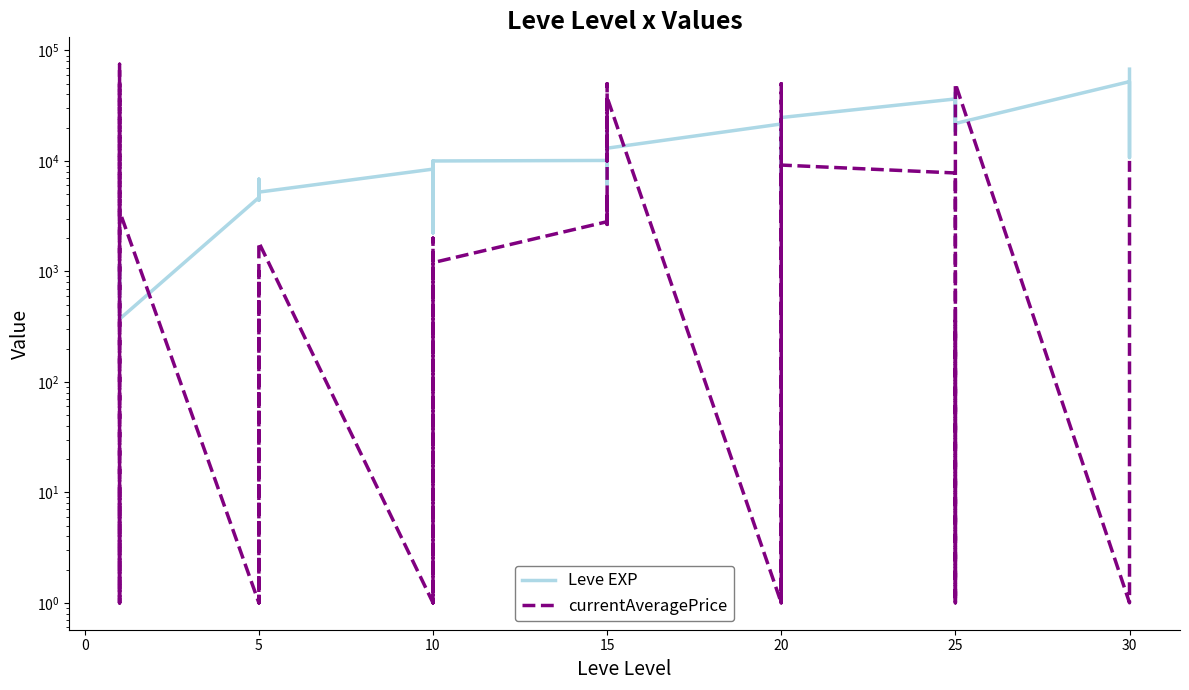

Rank the series by their average value, from lowest to highest.

currentAveragePrice, Leve EXP